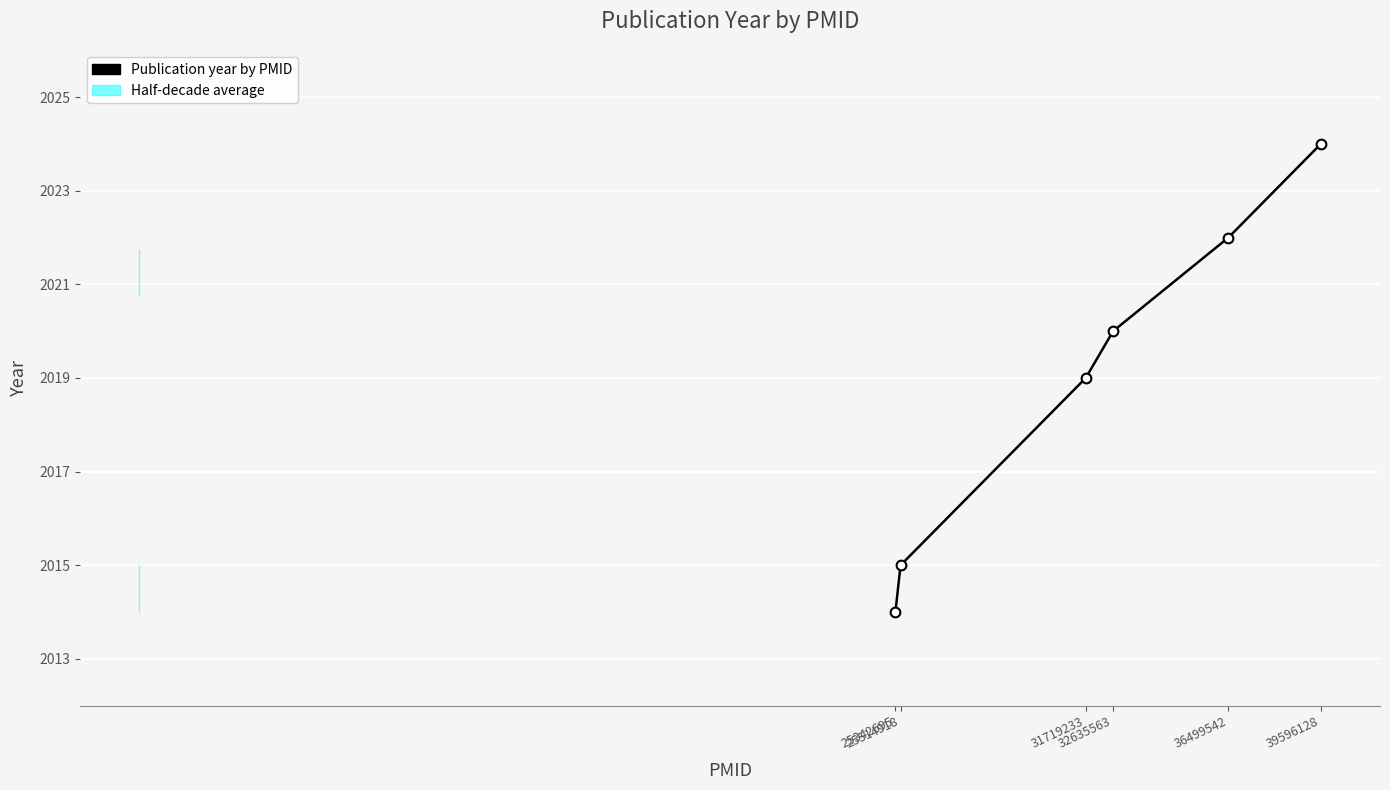

Which has a higher value, 32635563 or 39596128?

39596128